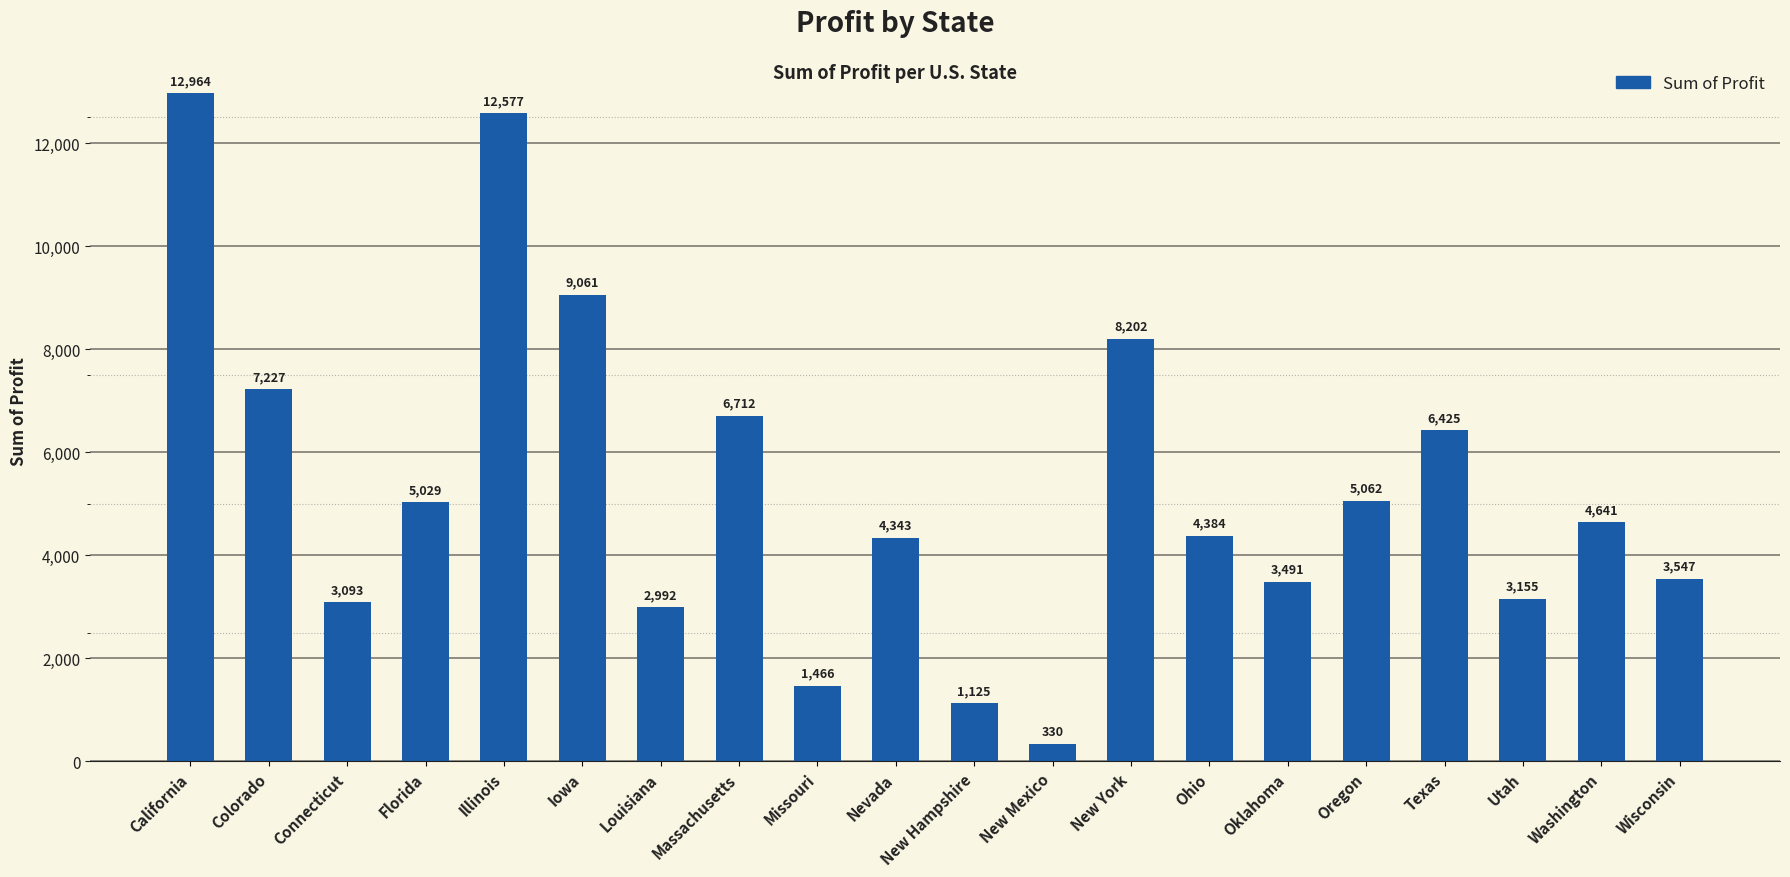

Which category has the lowest value across all series?

New Mexico